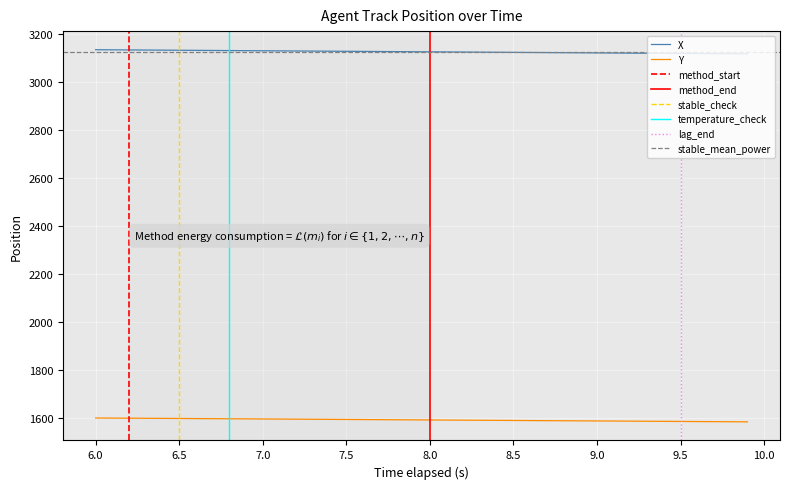

What is the highest value of the X series?

3136.4